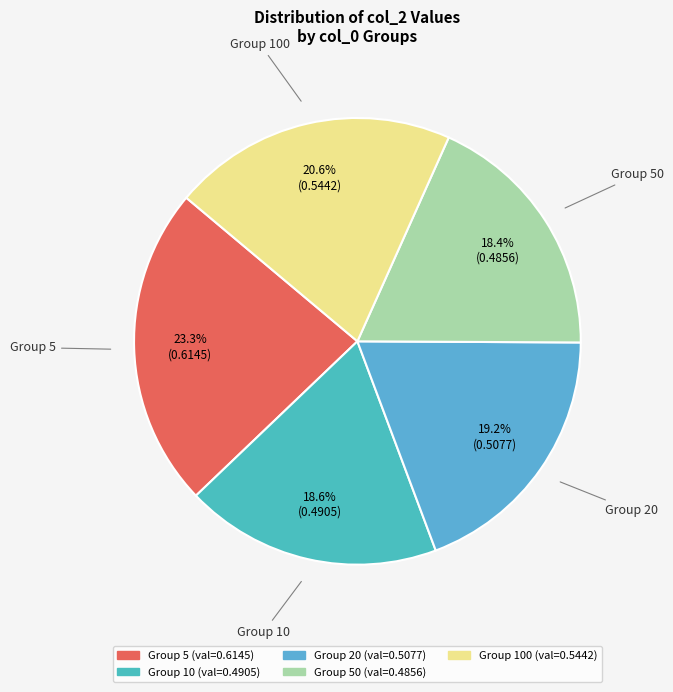

To the nearest percent, what is the difference between the largest and smallest slice percentages?

5%